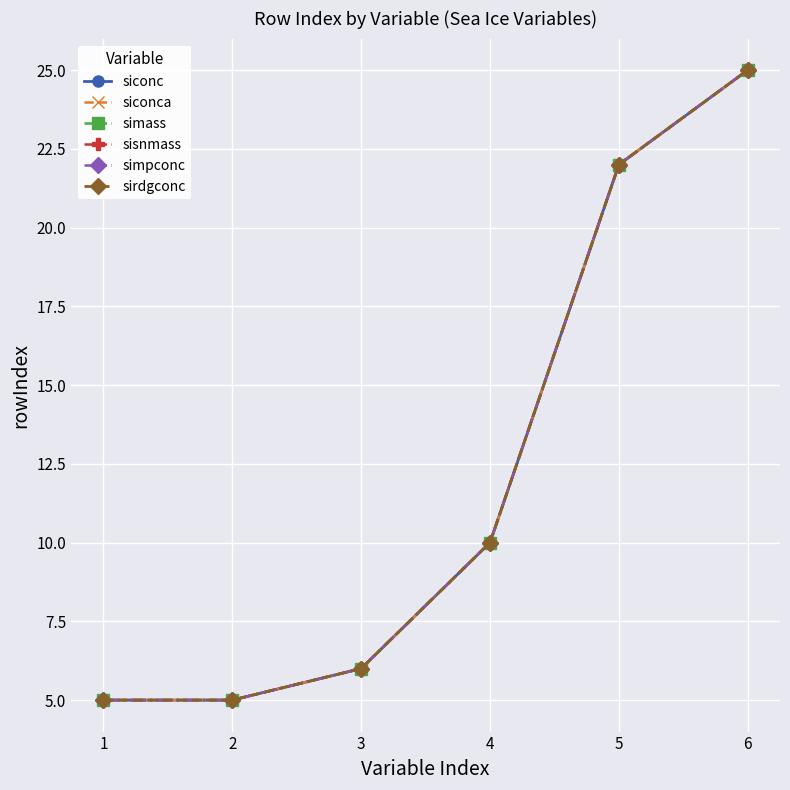

Does the chart have visible grid lines?

Yes